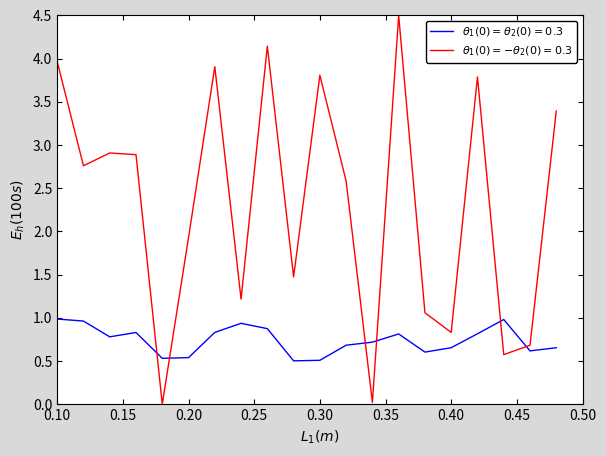

What is the greatest value displayed?

4.5